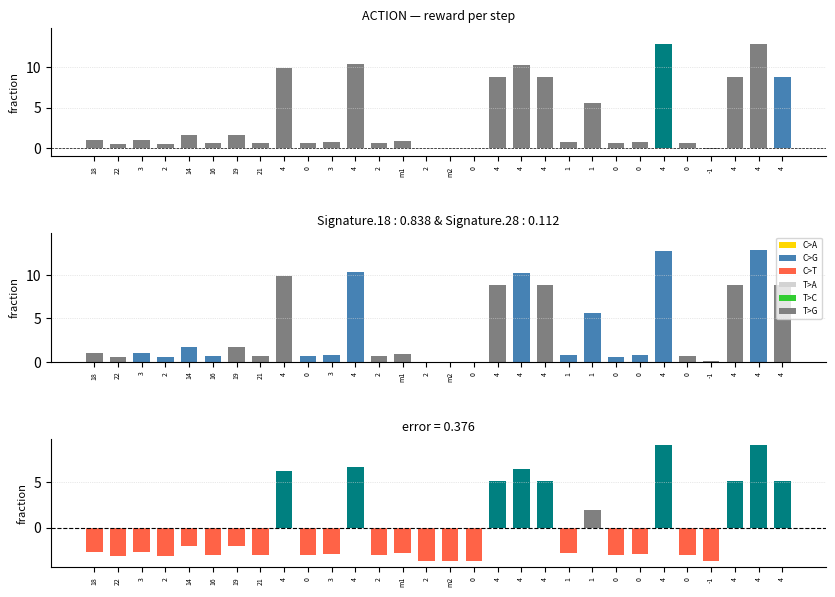

What is the total value across all series at 1?

-1.2